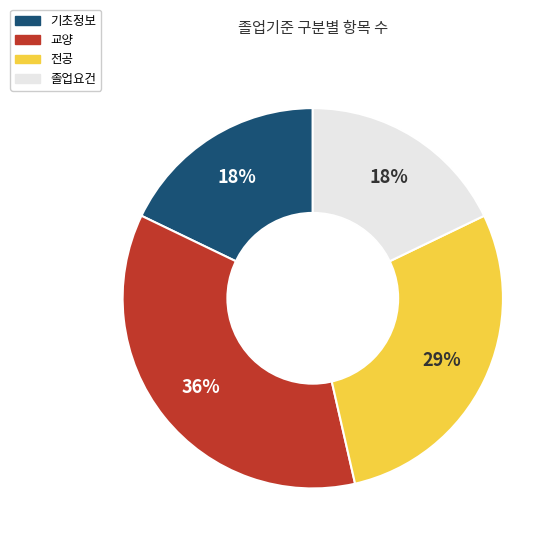

To the nearest percent, what portion does 교양 represent?

36%